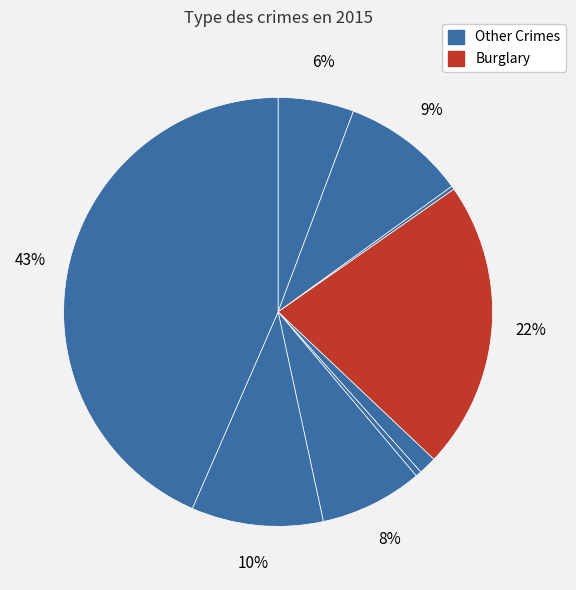

To the nearest percent, what is the difference between the largest and smallest slice percentages?

43%